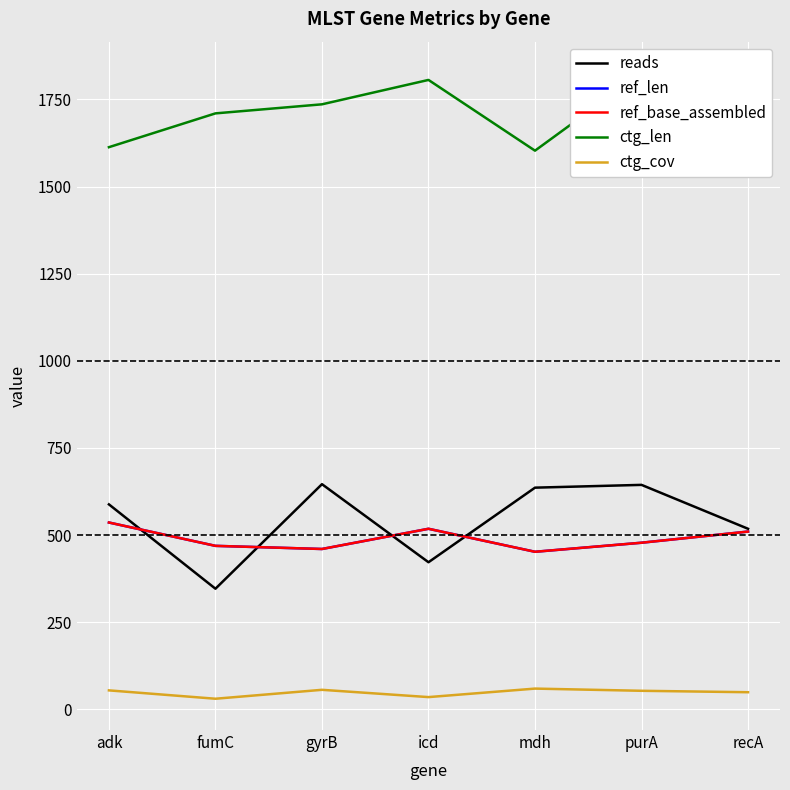

True or false: ref_base_assembled and ctg_len cross at least once.

False